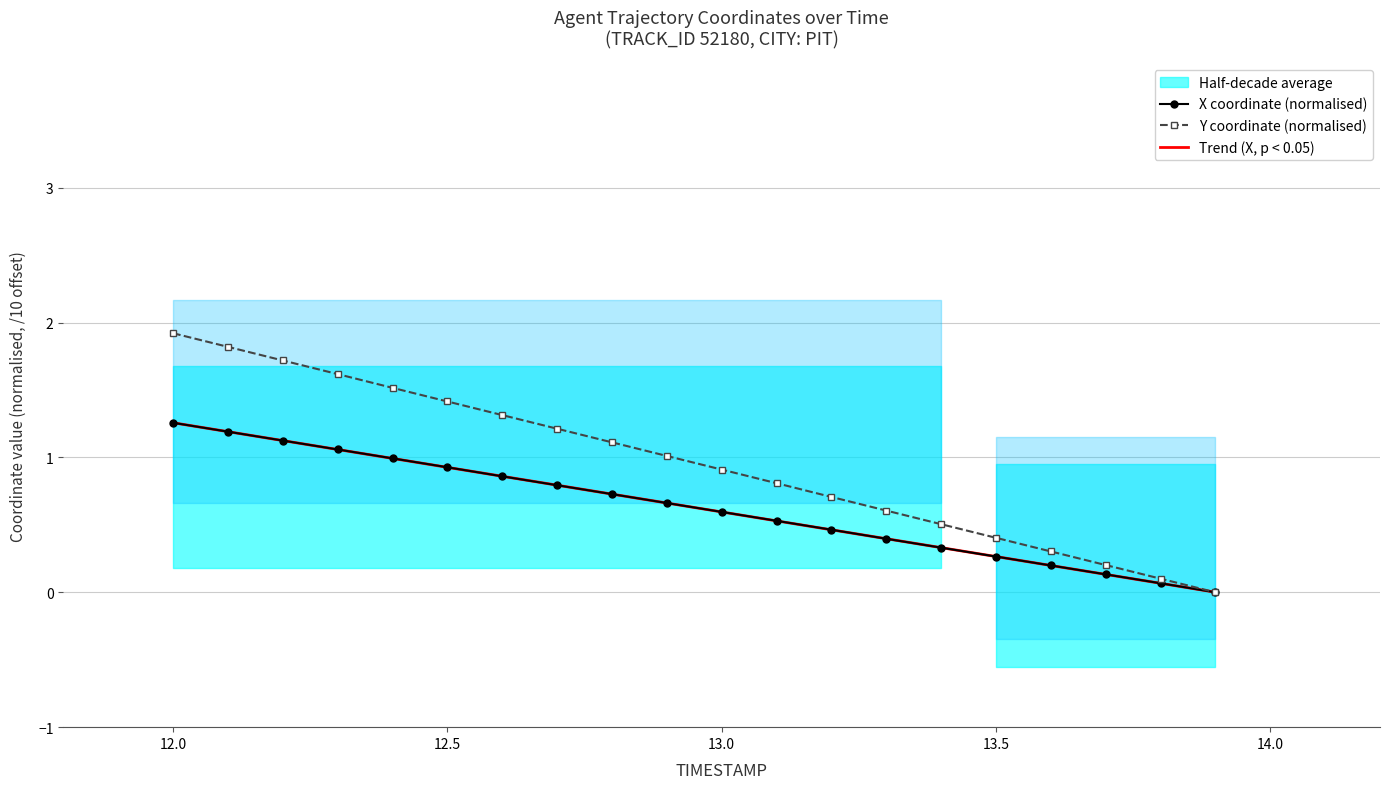

At how many categories does at least one series exceed 1?

10